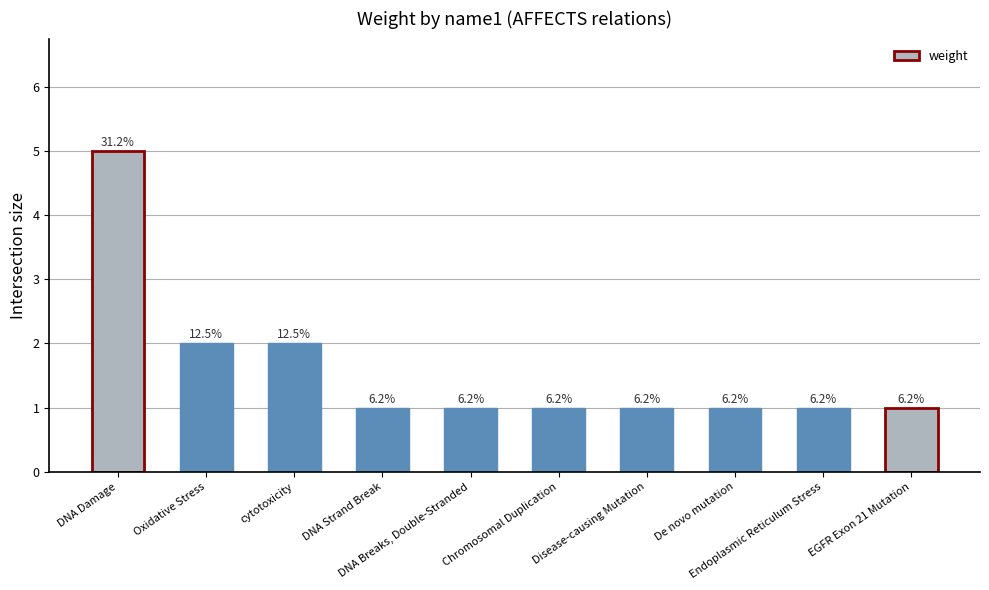

Between Chromosomal Duplication and De novo mutation, which is larger?

Chromosomal Duplication